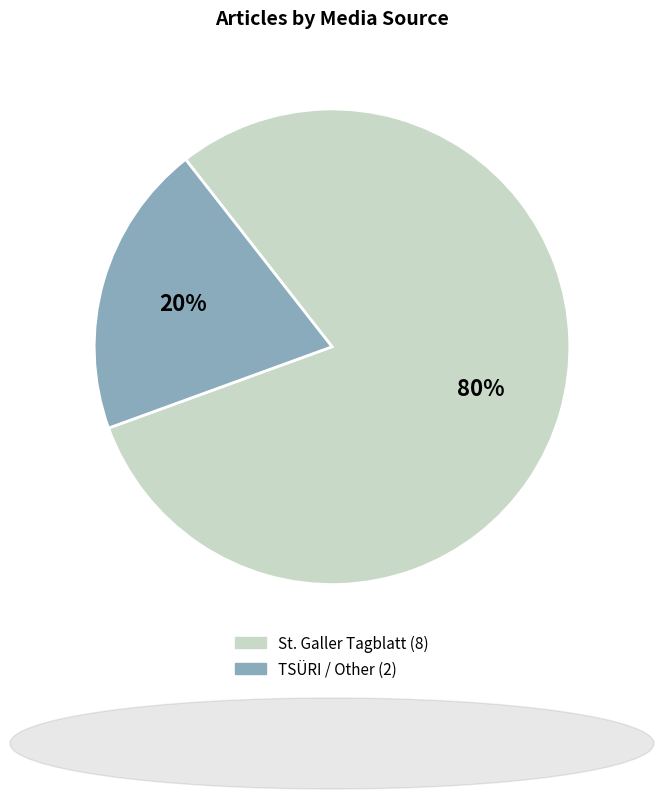

Is there any slice that represents more than half of the pie?

Yes